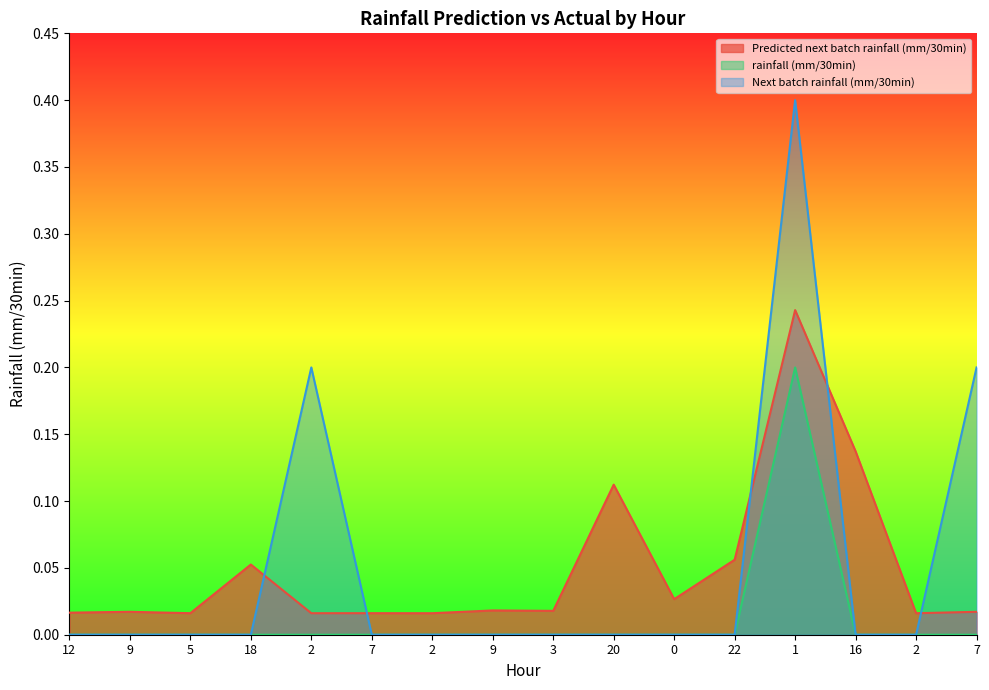

What is the difference between the highest and lowest values at 22?

0.1